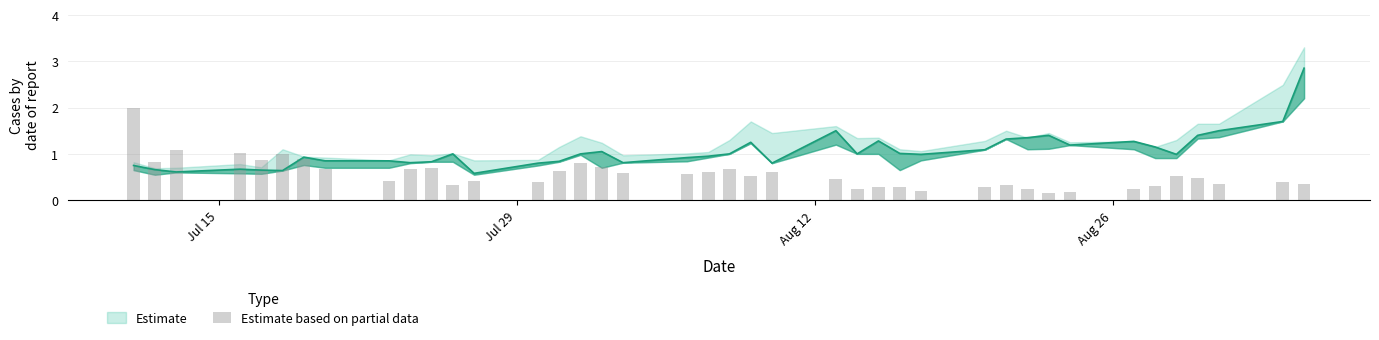

How many bars are there in total?

40